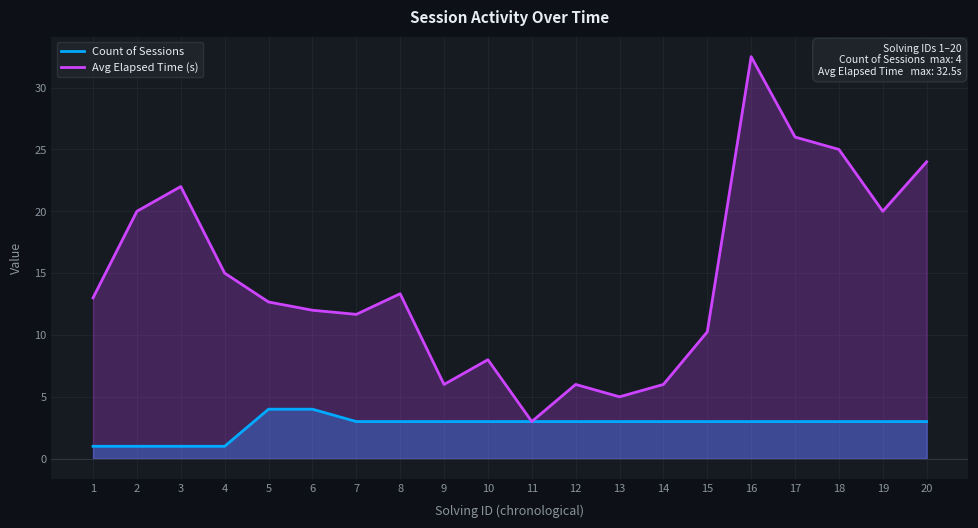

Which has a higher value, 4 or 15?

15